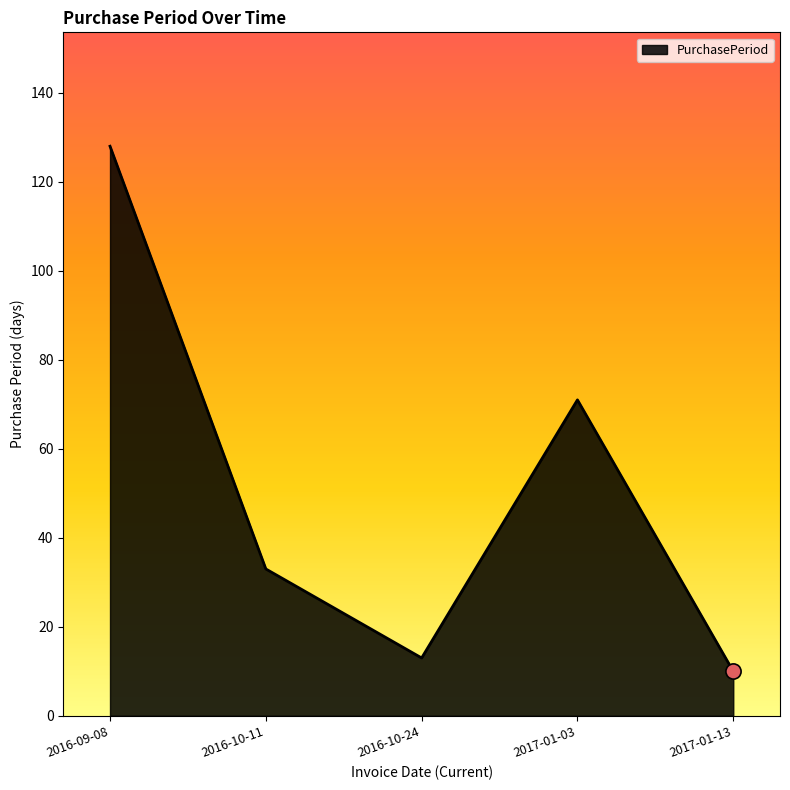

Which has a higher value, 2017-01-13 or 2016-10-11?

2016-10-11